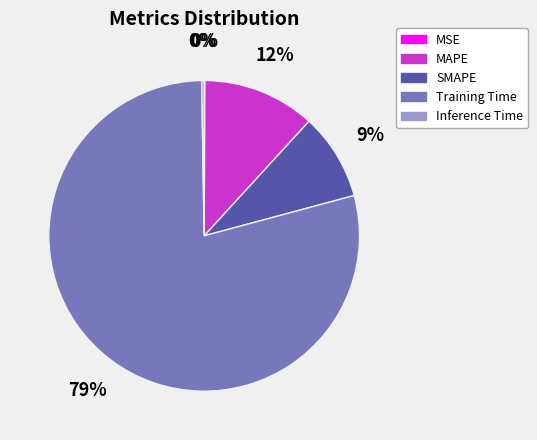

The Training Time slice represents 79% of the pie. True or false?

True